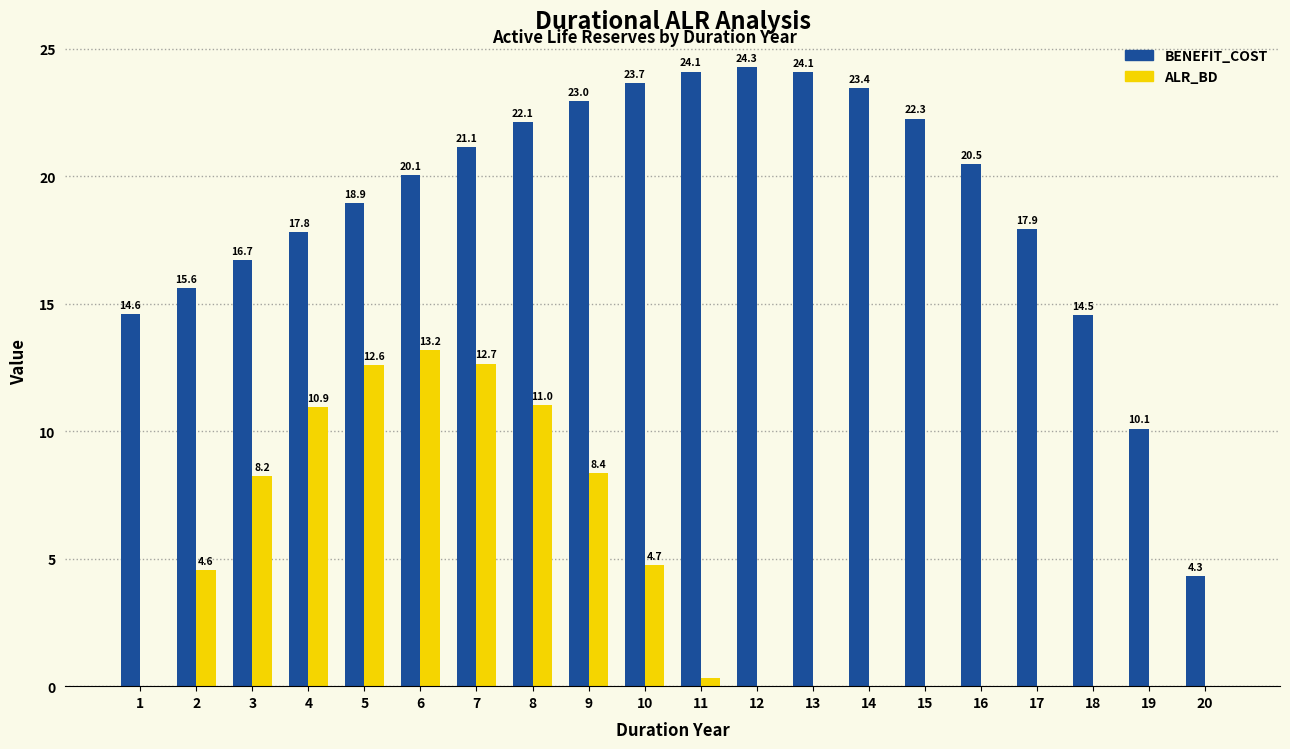

Which series changed the most between 6 and 8?

ALR_BD